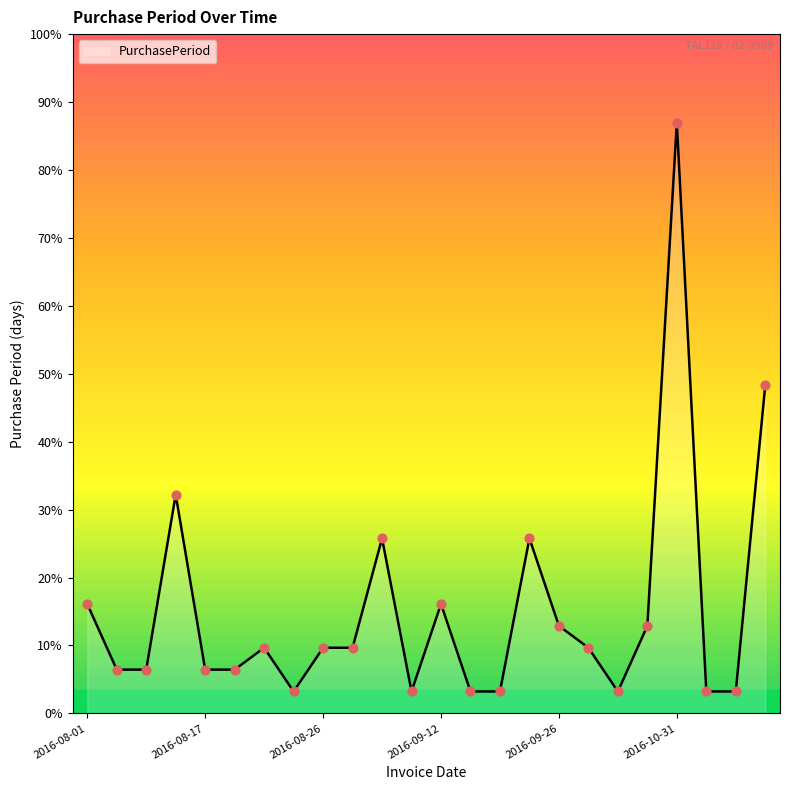

Is this an area chart (filled region under the line)?

Yes